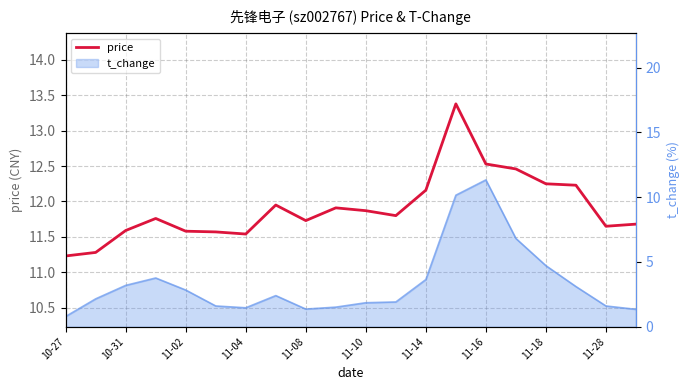

Where is the data nearest to the value 12?

11-16